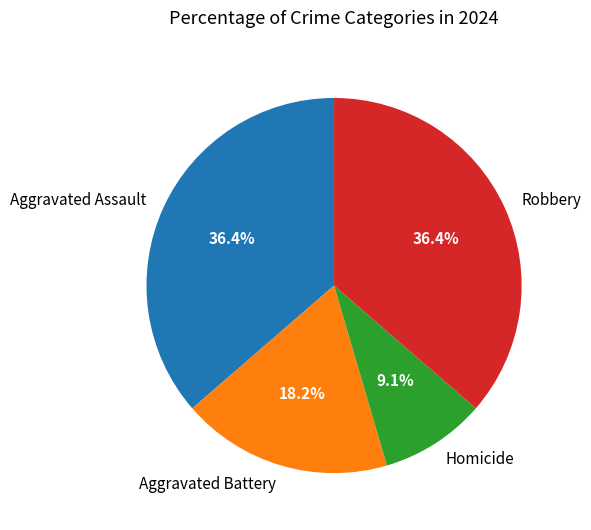

Which has a higher value, Aggravated Assault or Homicide?

Aggravated Assault